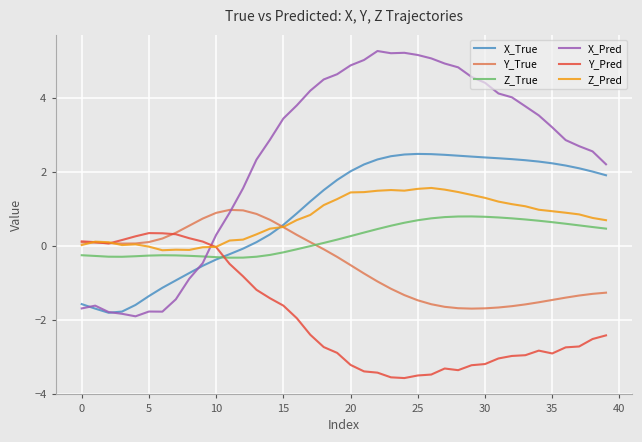

What is the smallest value displayed?

-3.6